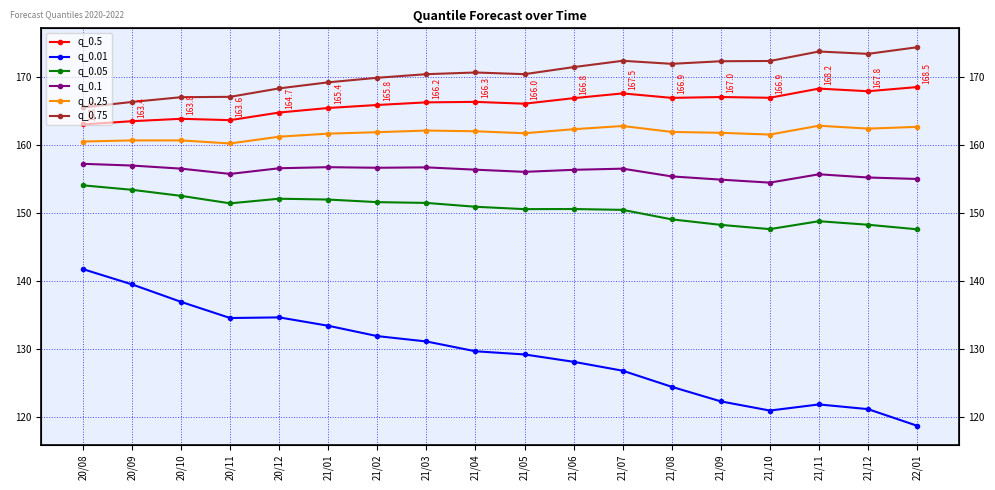

What is the difference between the highest and lowest values at 21/05?

41.2